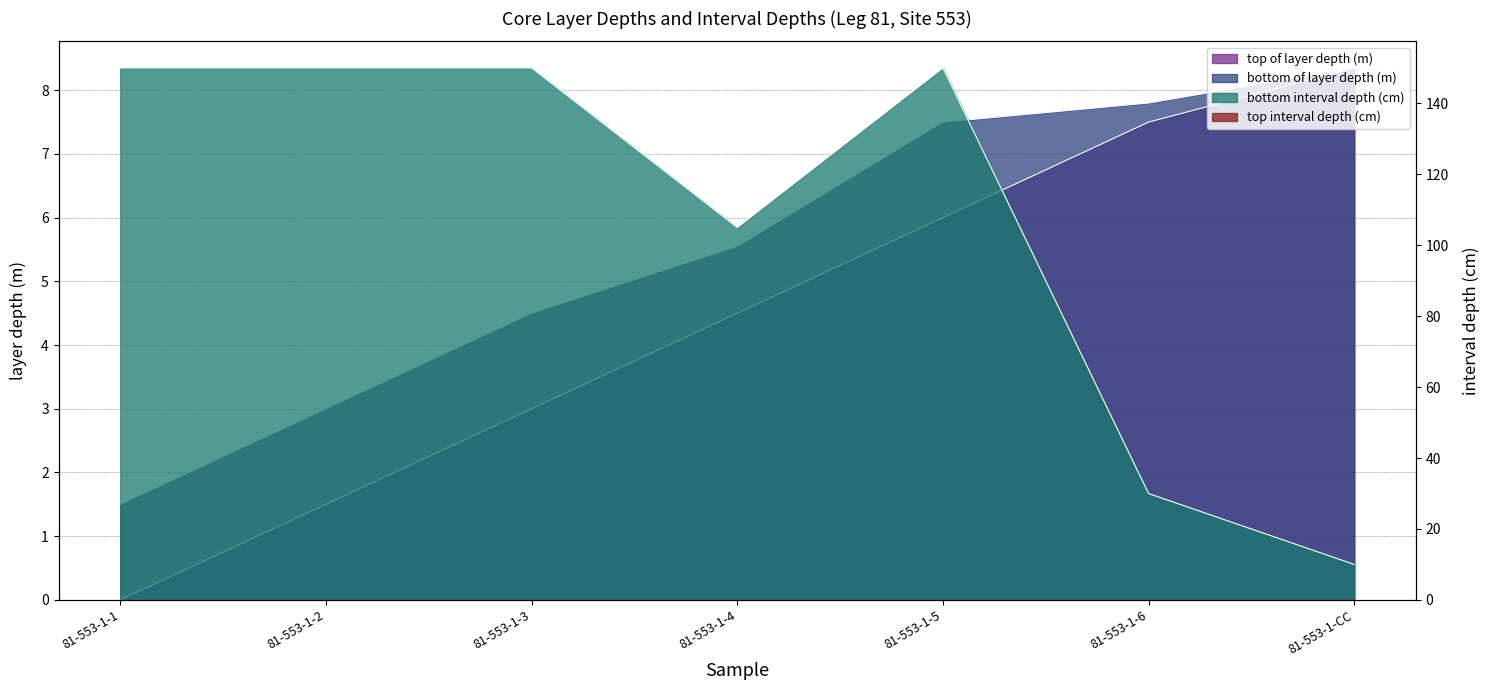

Reading left to right, list all the values displayed in this chart.

top of layer depth (m): 81-553-1-1=0.0	81-553-1-2=1.5	81-553-1-3=3.0	81-553-1-4=4.5	81-553-1-5=6.0	81-553-1-6=7.5	81-553-1-CC=8.3
bottom of layer depth (m): 81-553-1-1=1.5	81-553-1-2=3.0	81-553-1-3=4.5	81-553-1-4=5.5	81-553-1-5=7.5	81-553-1-6=7.8	81-553-1-CC=8.3
bottom interval depth (cm): 81-553-1-1=150.0	81-553-1-2=150.0	81-553-1-3=150.0	81-553-1-4=105.0	81-553-1-5=150.0	81-553-1-6=30.0	81-553-1-CC=10.0